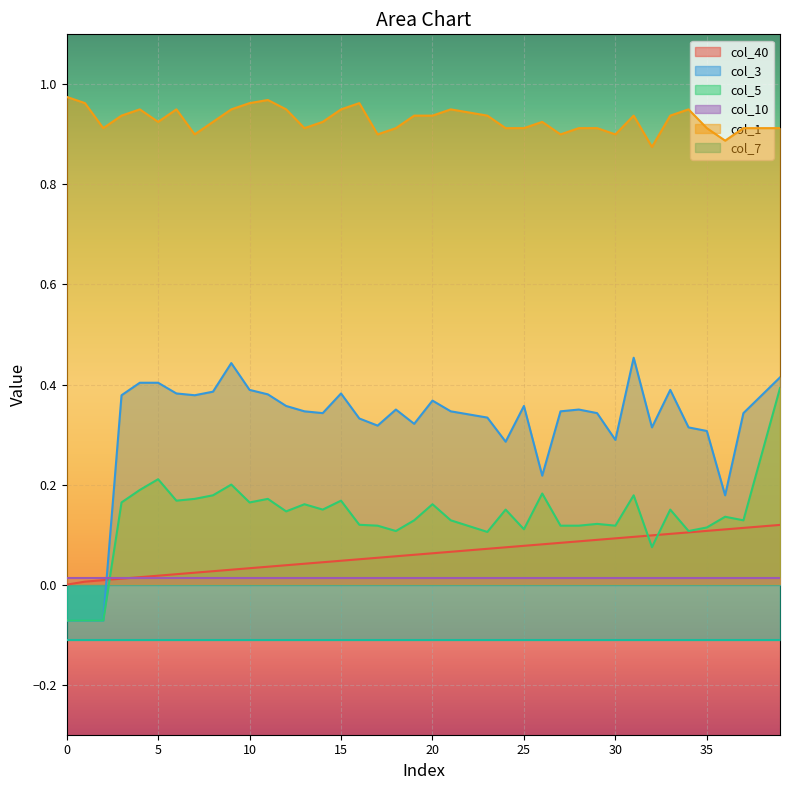

Is it true that col_5 equals 0.0 at 11?

False